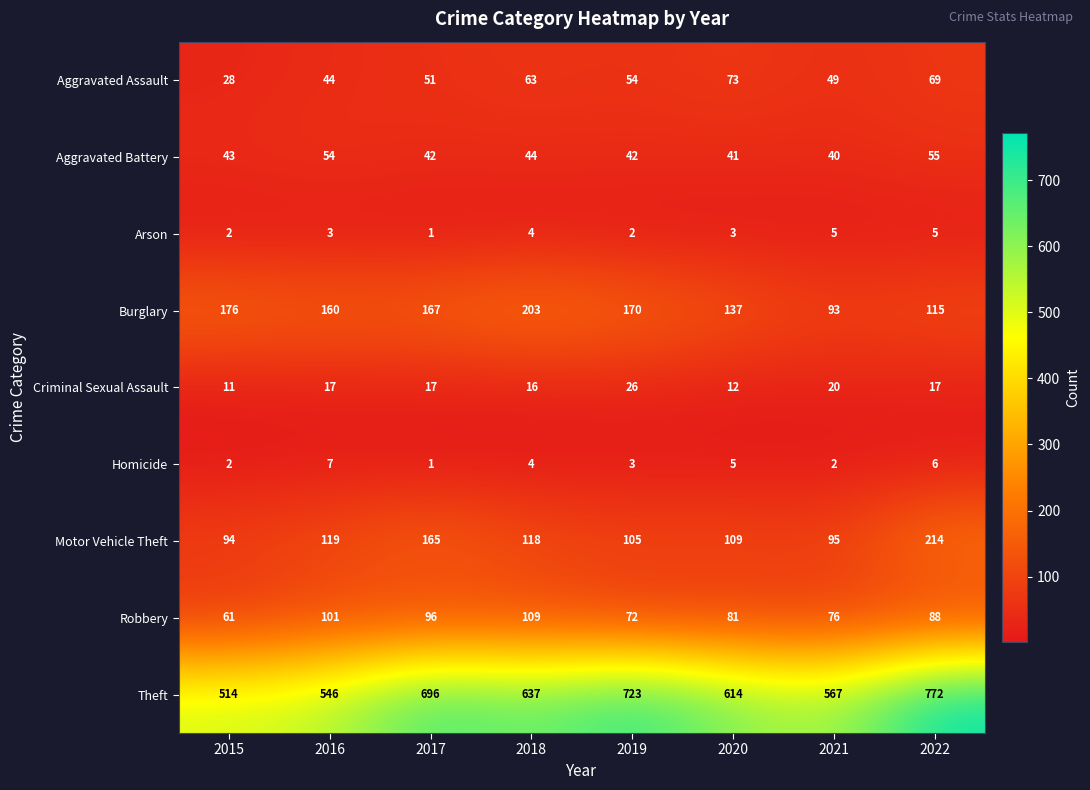

How many data points does each series have?

8